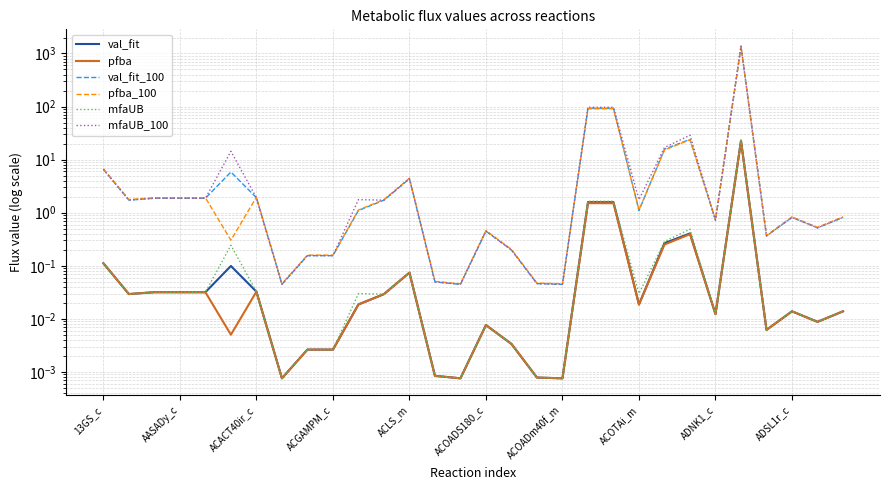

Is it true that val_fit_100 equals 0.4 at 10?

False